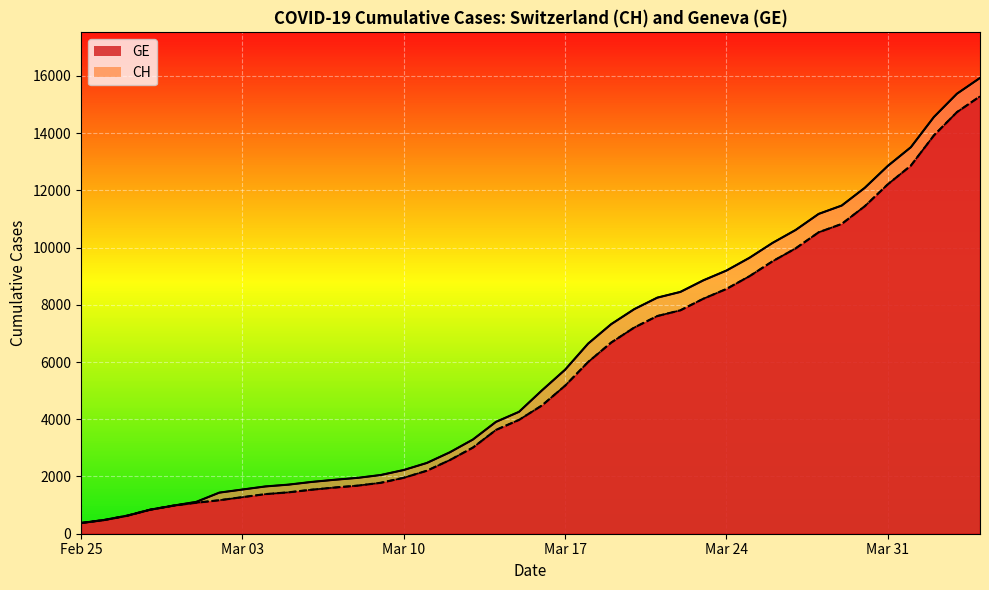

At which category is the sum across all series the highest?

2020-04-04